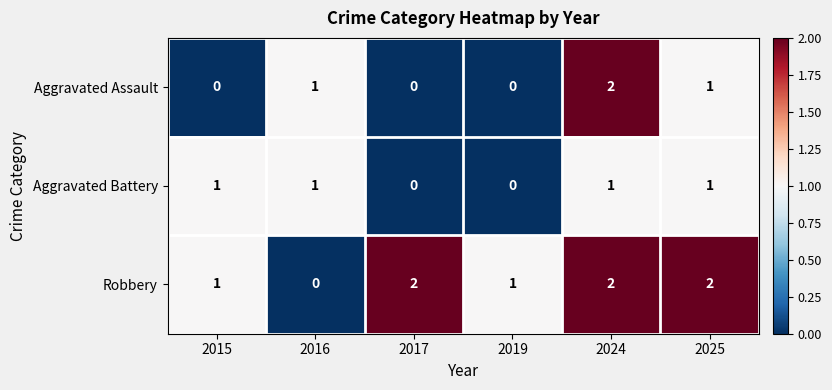

At how many categories does at least one series exceed 0?

6